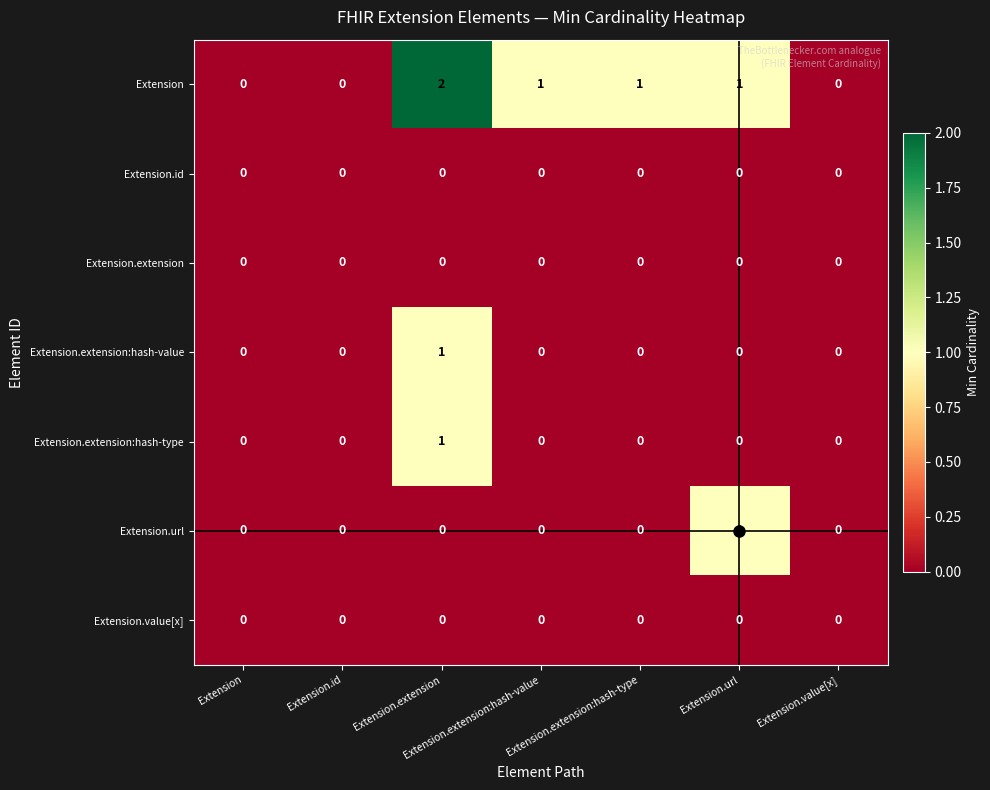

What is the total value across all series at Extension.extension?

4